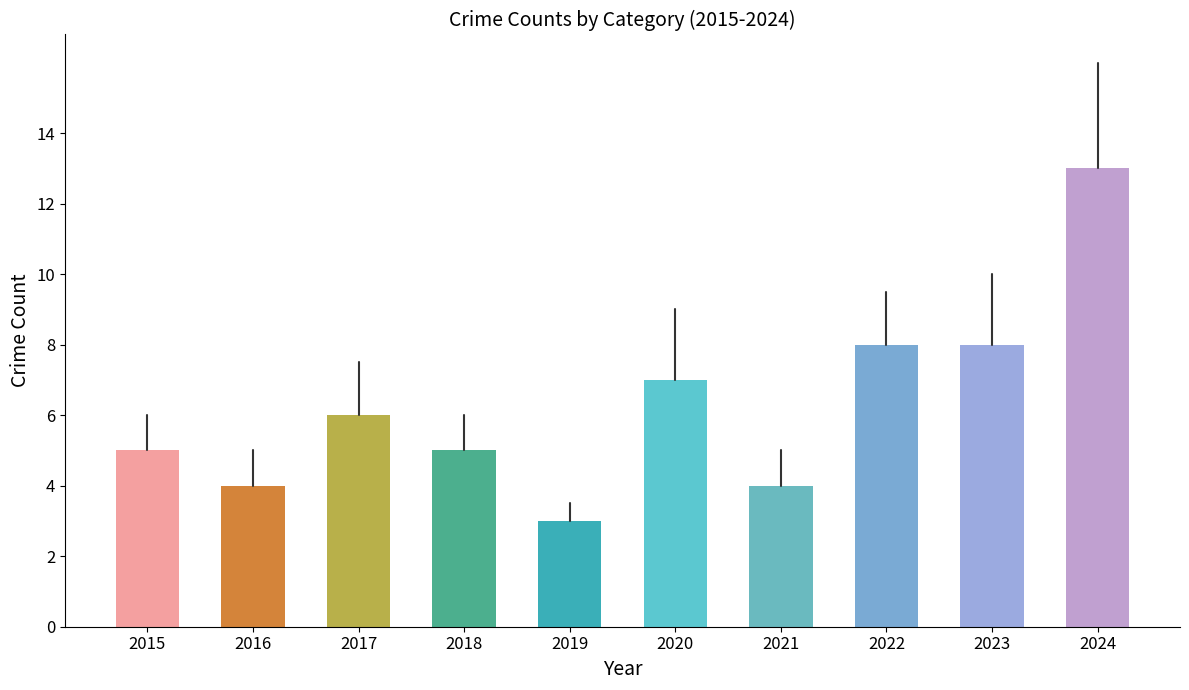

Which series changed the most between 2015 and 2024?

Total